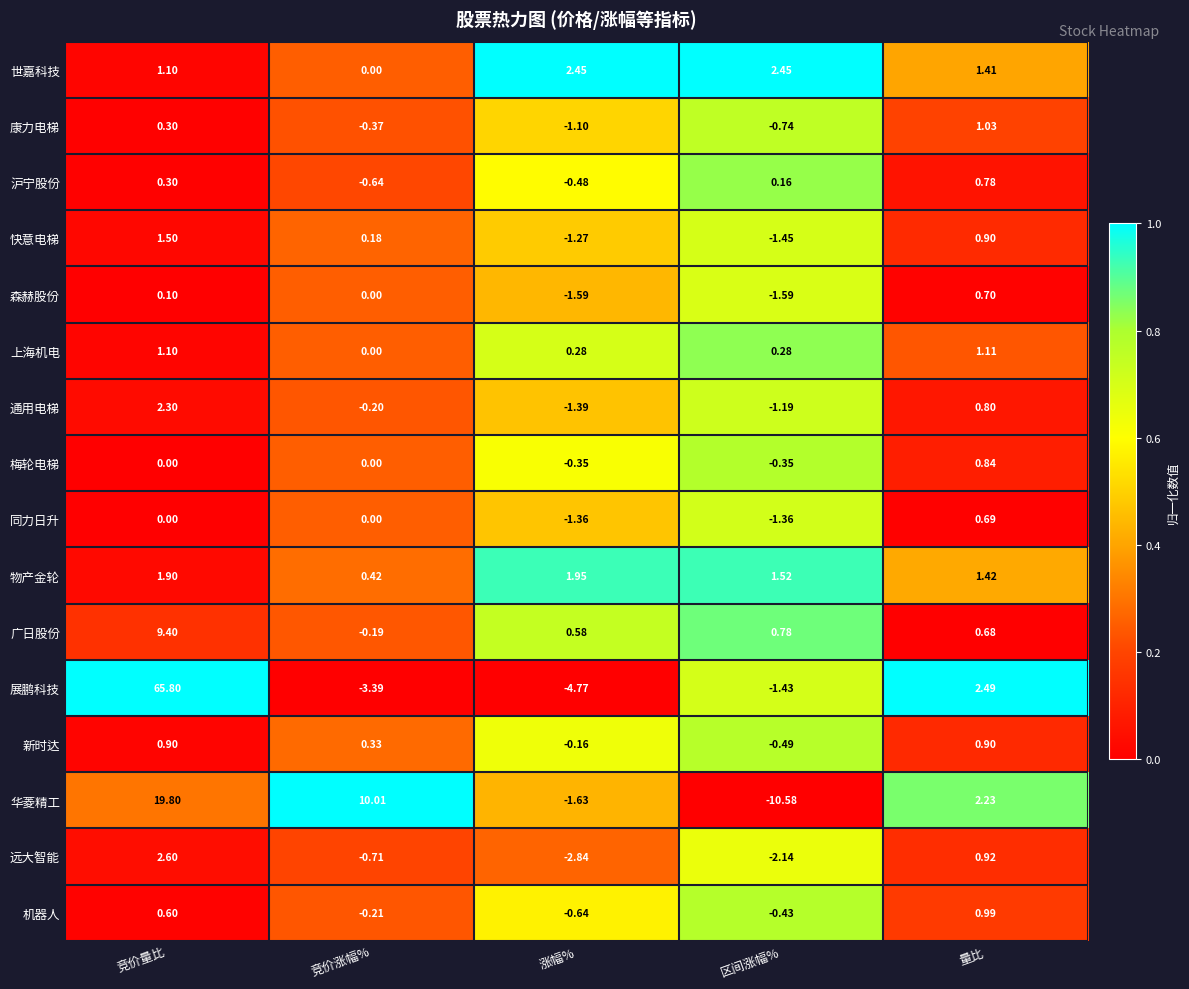

What is the maximum value shown in the chart?

65.8